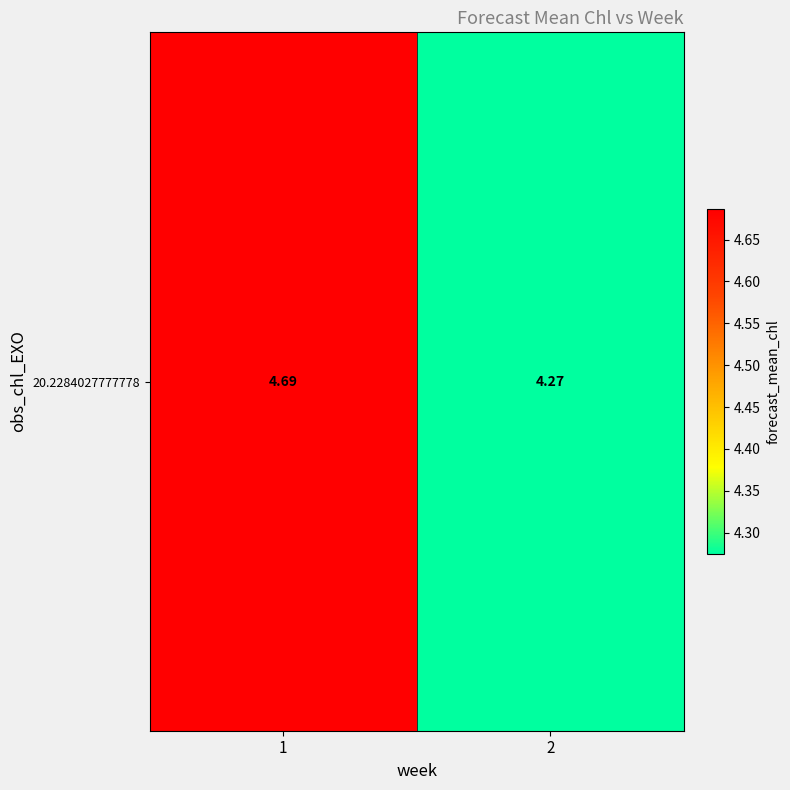

Rank the categories by value from lowest to highest.

2, 1